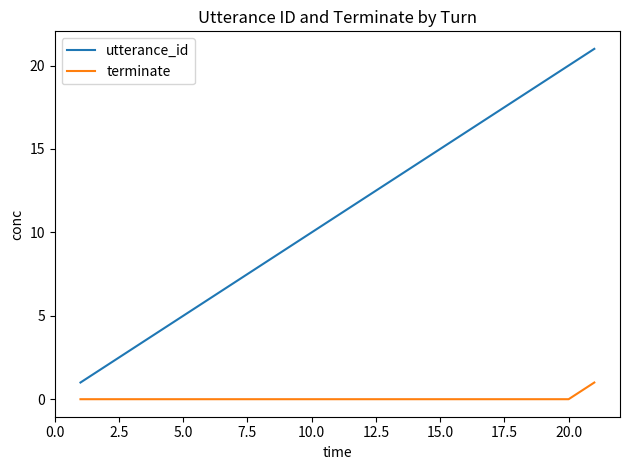

Count the number of categories in the chart.

21